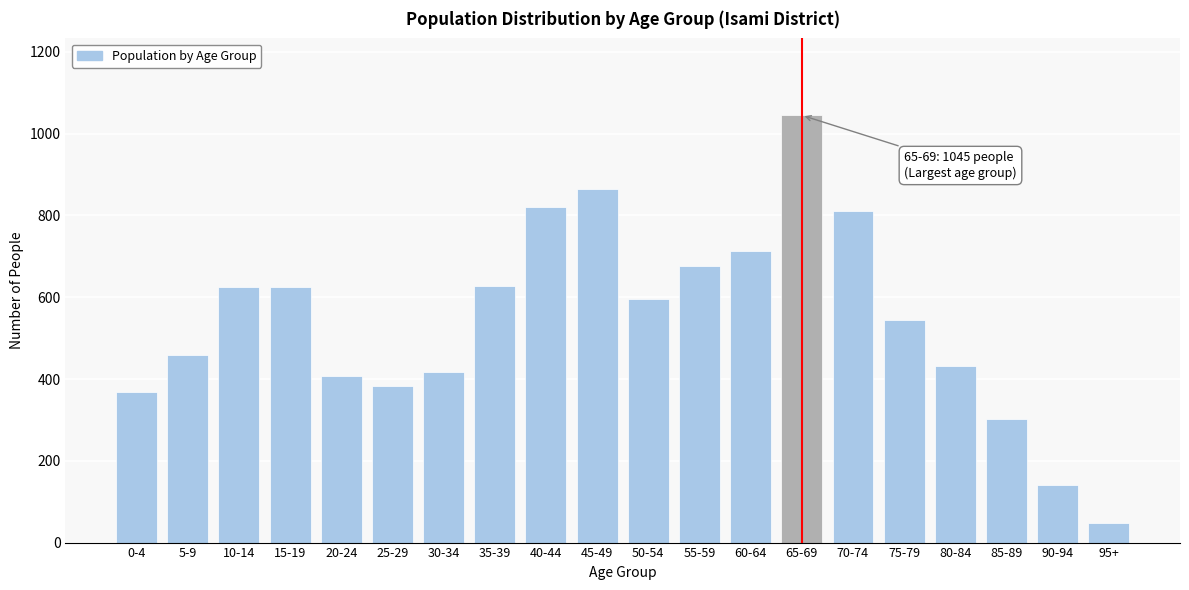

Which label corresponds to the smallest value in the chart?

95+